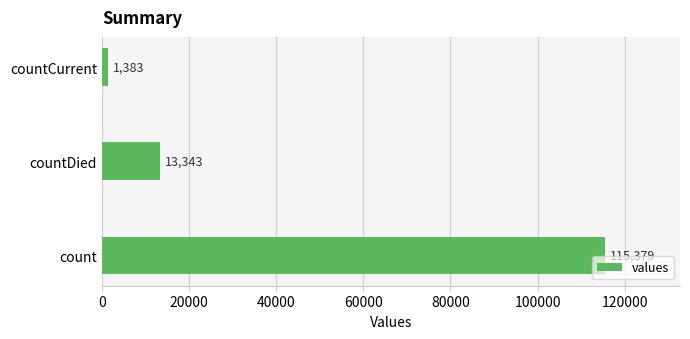

Is it true that the value at count is 23549?

False